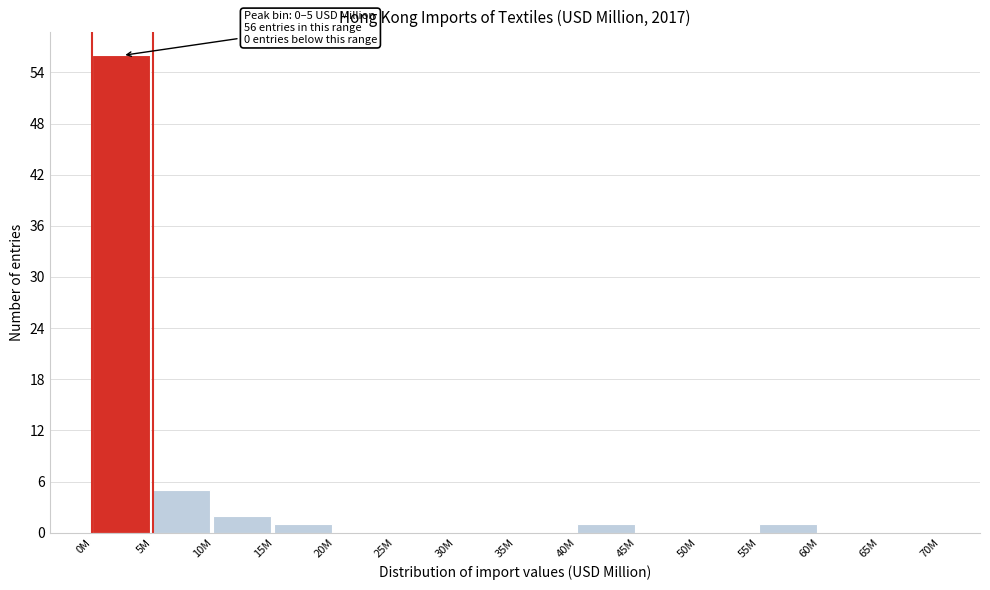

Reading right to left, extract all data points from this chart.

65M=0	60M=0	55M=1	50M=0	45M=0	40M=1	35M=0	30M=0	25M=0	20M=0	15M=1	10M=2	5M=5	0M=56